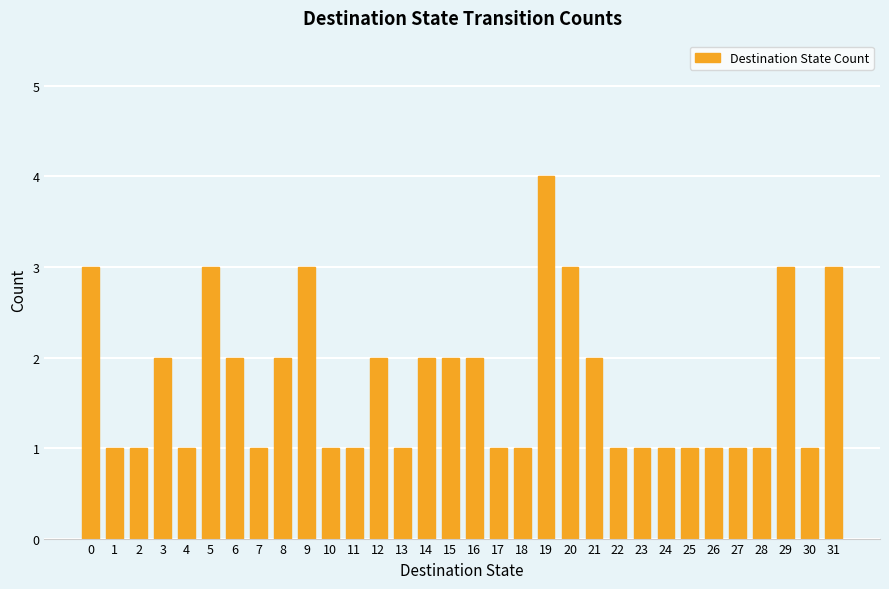

What is the difference between the maximum and second lowest values?

3